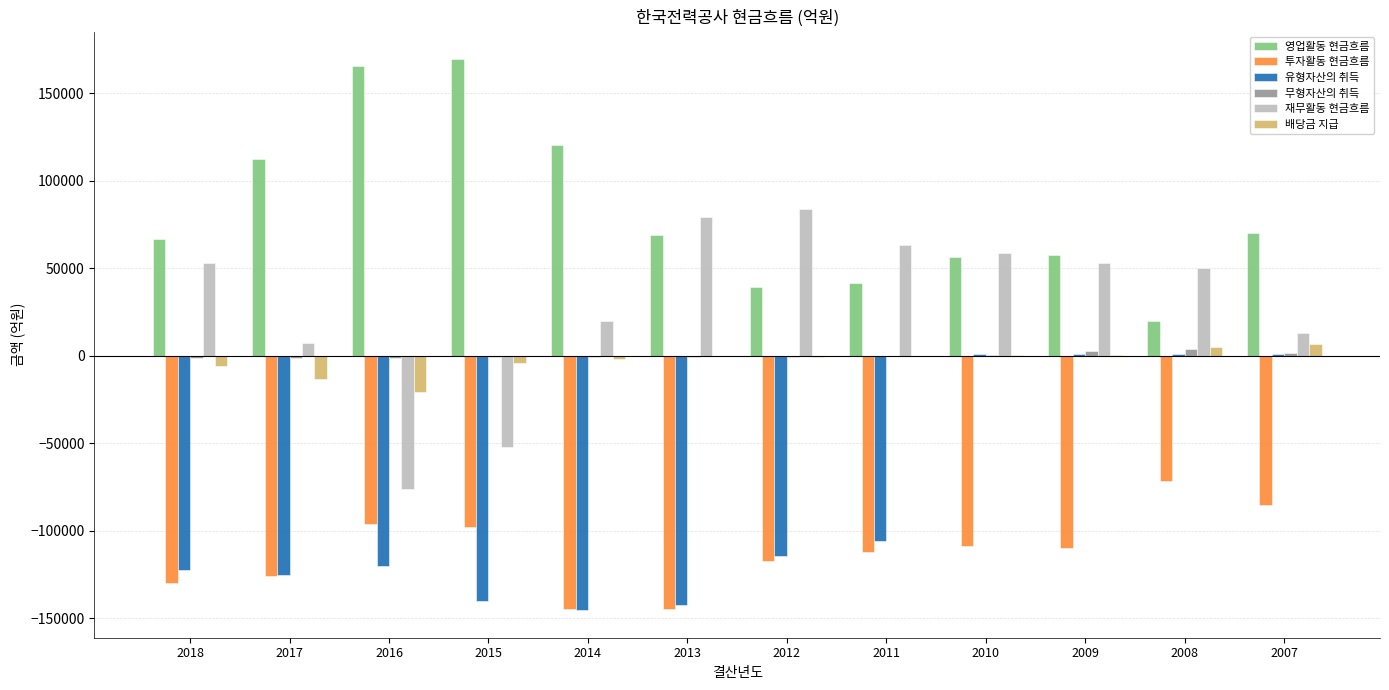

The 영업활동 현금흐름 series shows 57384.9 at 2009. True or false?

True